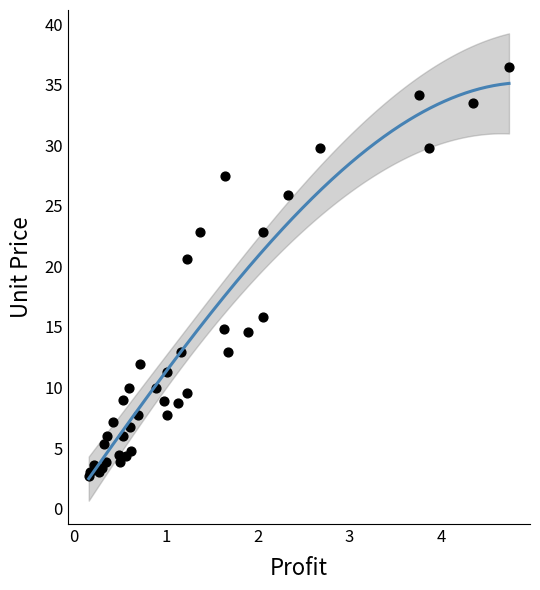

What Y value in the scatter plot is closest to 19?

20.6